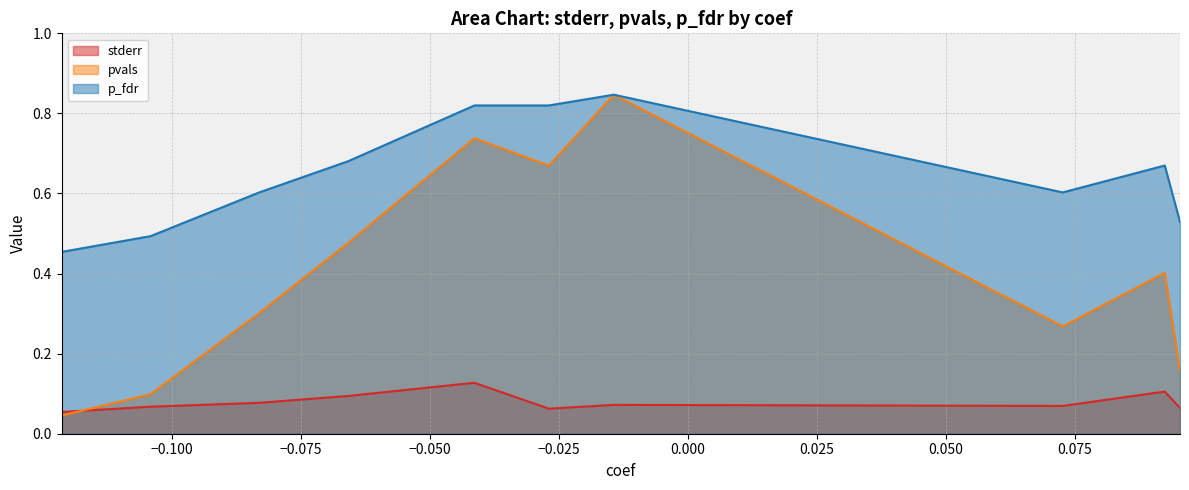

What is the difference between the highest and lowest values at VLP_6?

0.6